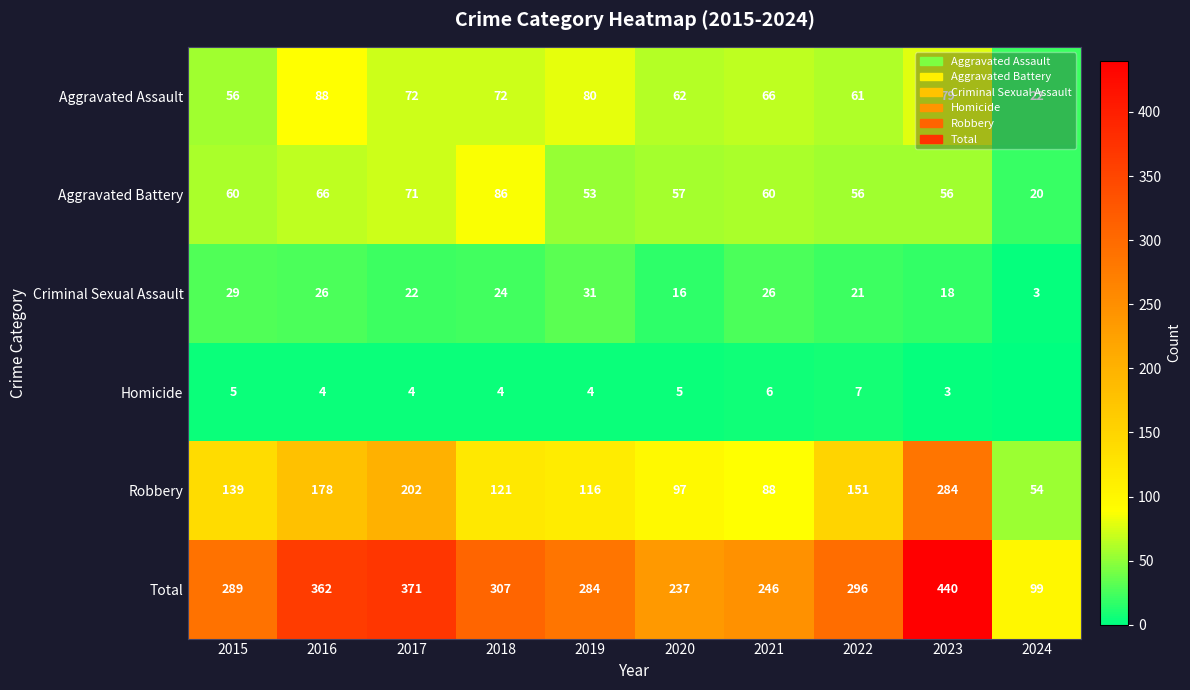

The Aggravated Battery series shows 88 at 2020. True or false?

False